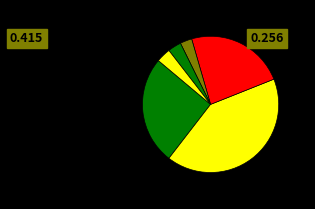

Count the number of slices in the pie.

6